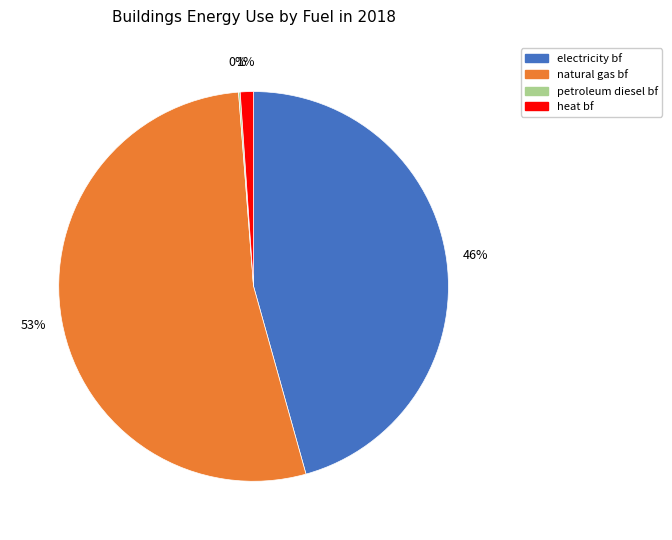

To the nearest percent, what is the average slice percentage?

25%